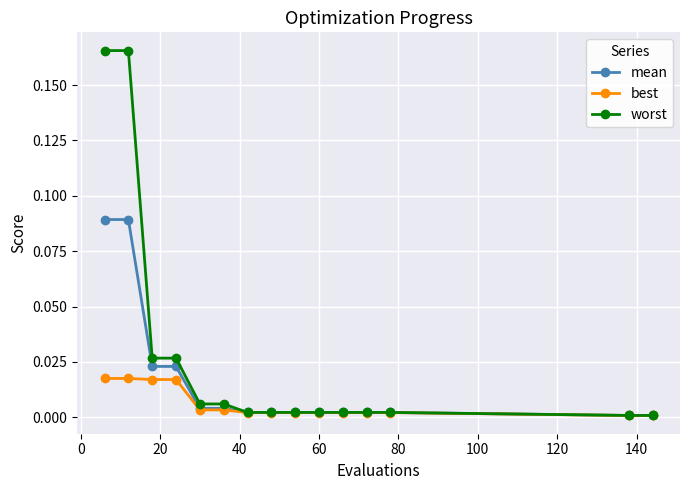

Which series has the largest range (max minus min)?

worst